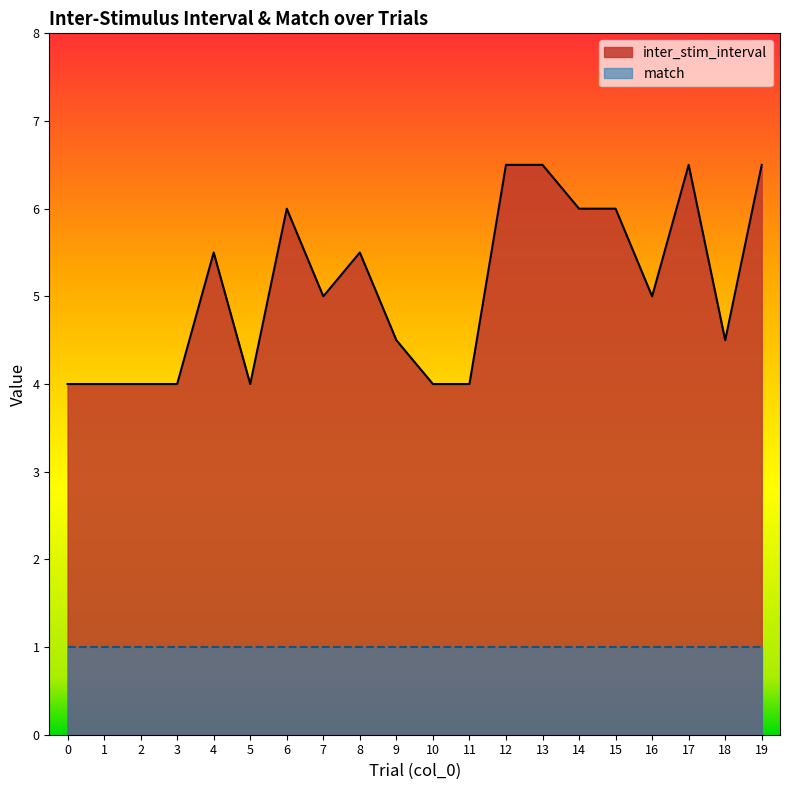

Reading left to right, list all the values displayed in this chart.

0=4.0	1=4.0	2=4.0	3=4.0	4=5.5	5=4.0	6=6.0	7=5.0	8=5.5	9=4.5	10=4.0	11=4.0	12=6.5	13=6.5	14=6.0	15=6.0	16=5.0	17=6.5	18=4.5	19=6.5